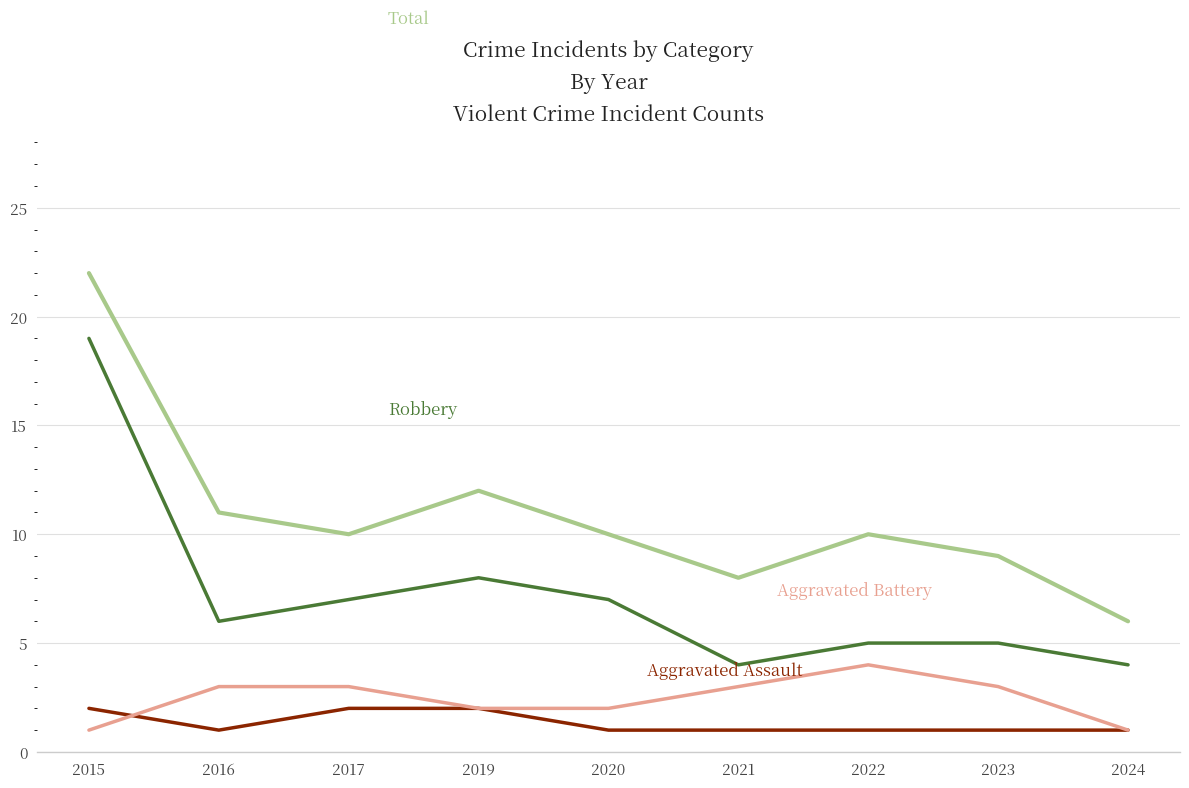

What is the maximum value shown in the chart?

22